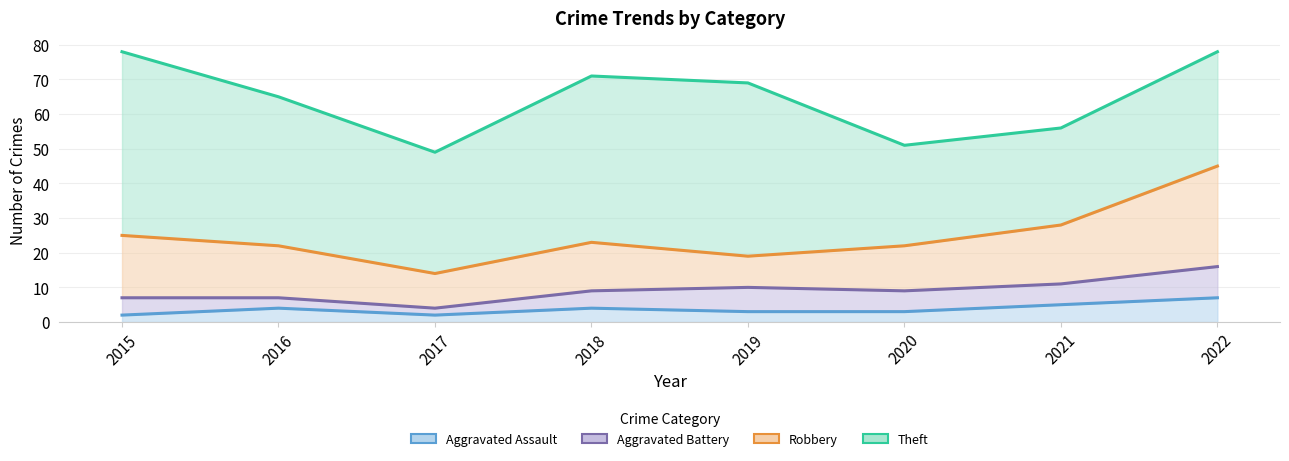

Which series has the largest total across all categories?

Theft